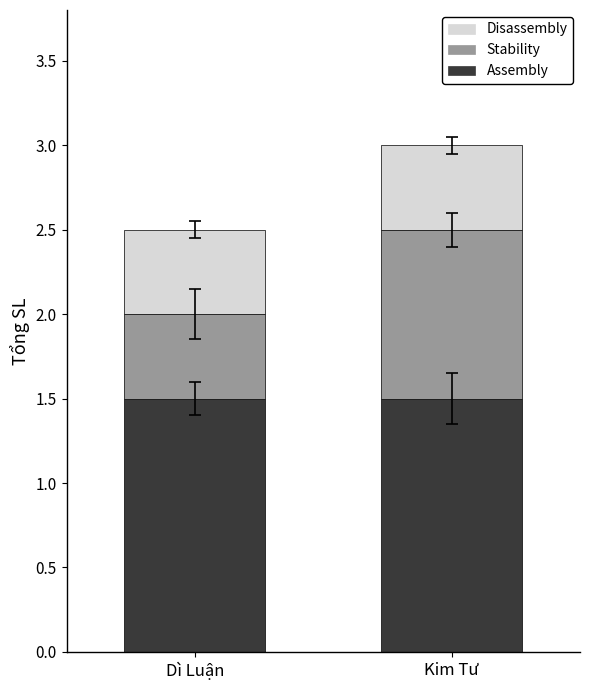

At which category is the sum across all series the highest?

Kim Tư